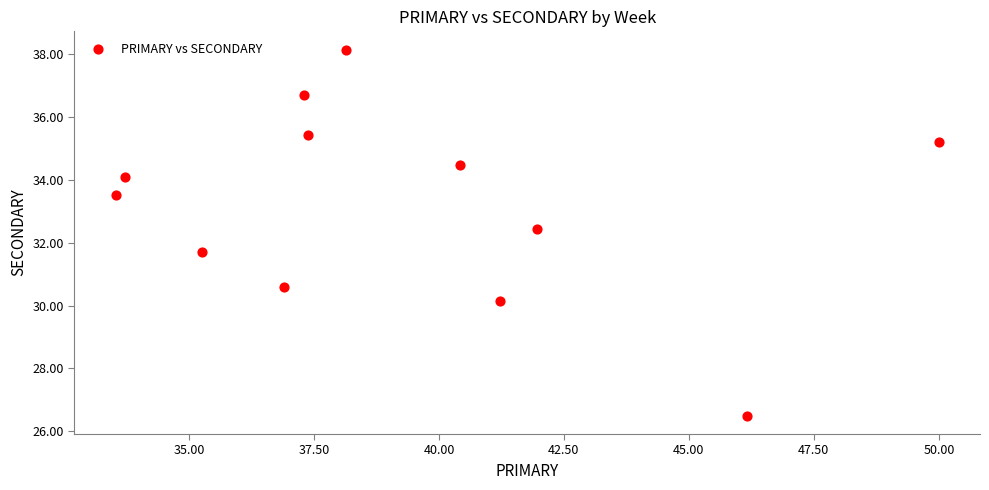

What is the average X value?

39.3